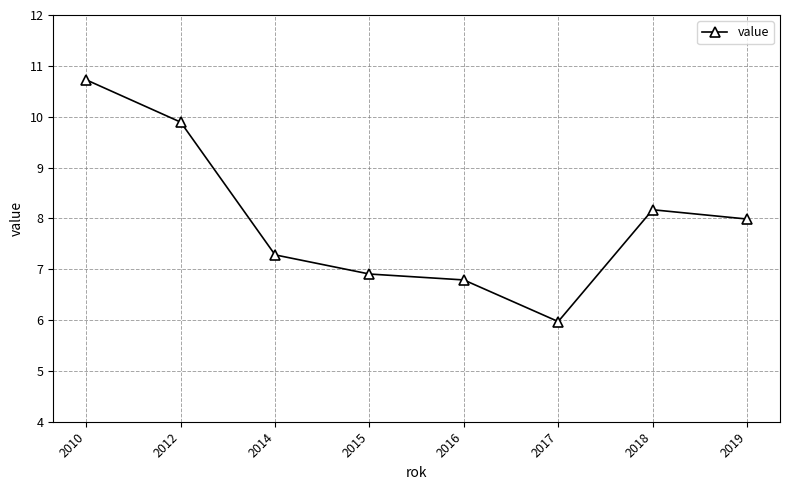

How many interior local peaks (higher than both neighbors) does the data have?

1